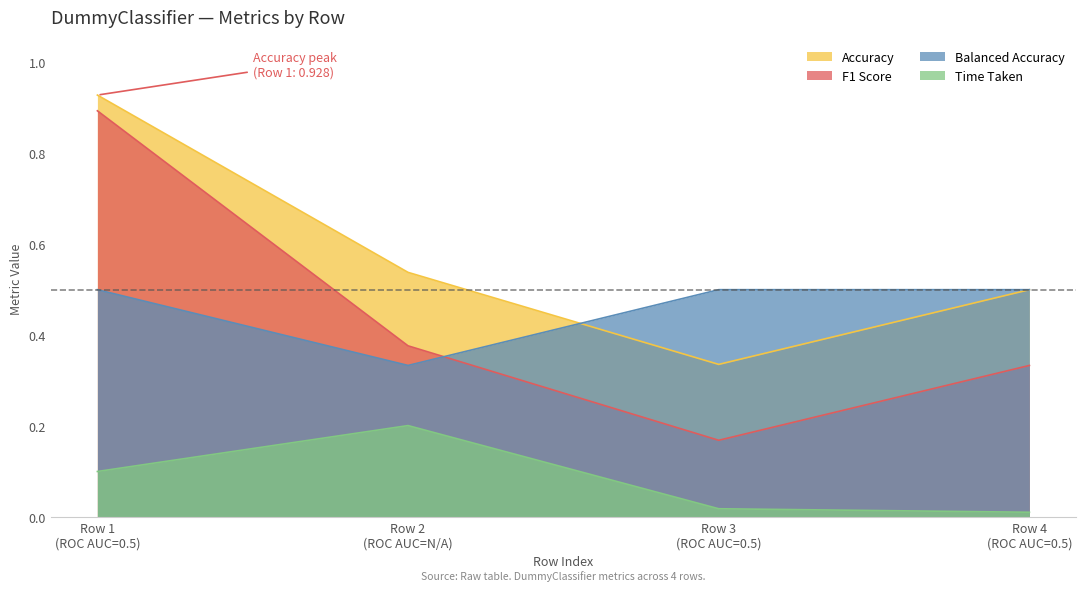

List the labels in order of Accuracy value, largest first.

Row 1
(ROC AUC=0.5), Row 2
(ROC AUC=N/A), Row 4
(ROC AUC=0.5), Row 3
(ROC AUC=0.5)